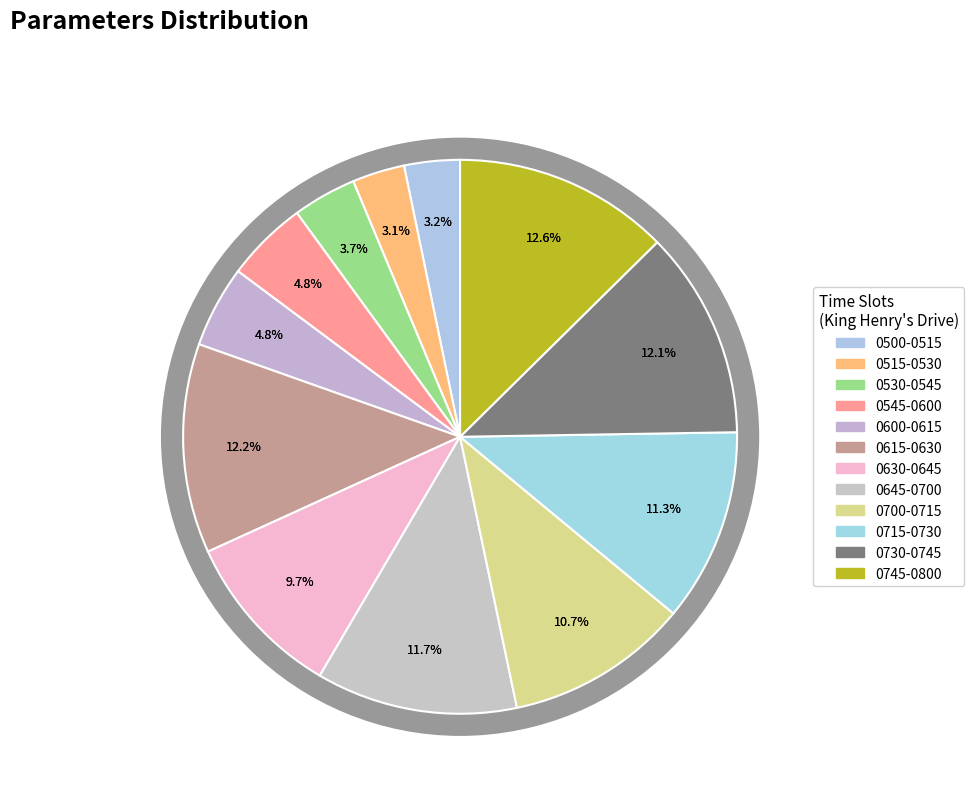

To the nearest percent, what is the difference between the largest and smallest slice percentages?

10%